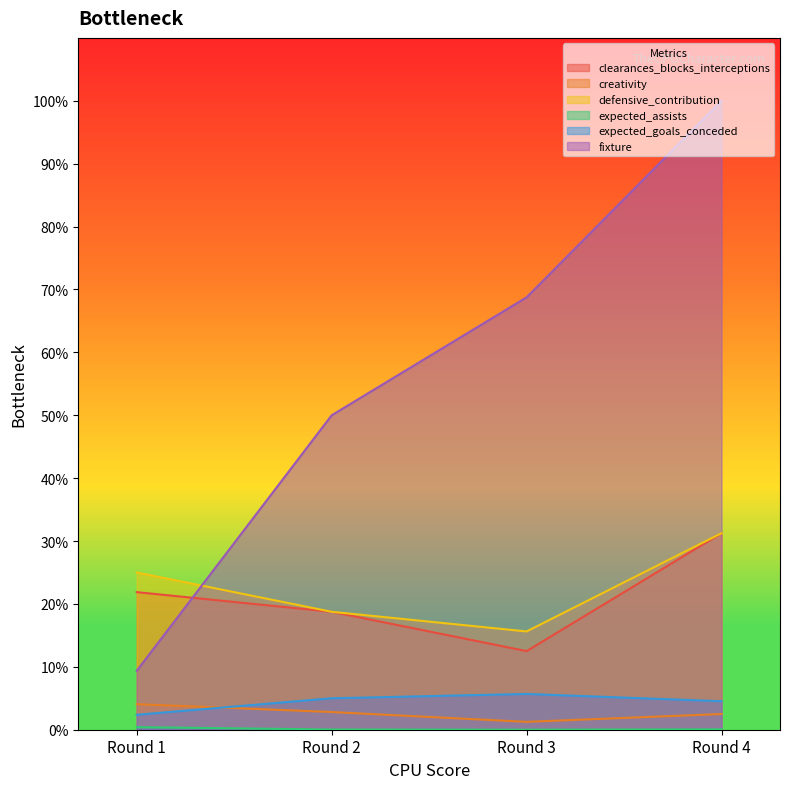

Which series ends up on top after the final intersection of clearances_blocks_interceptions and fixture?

fixture